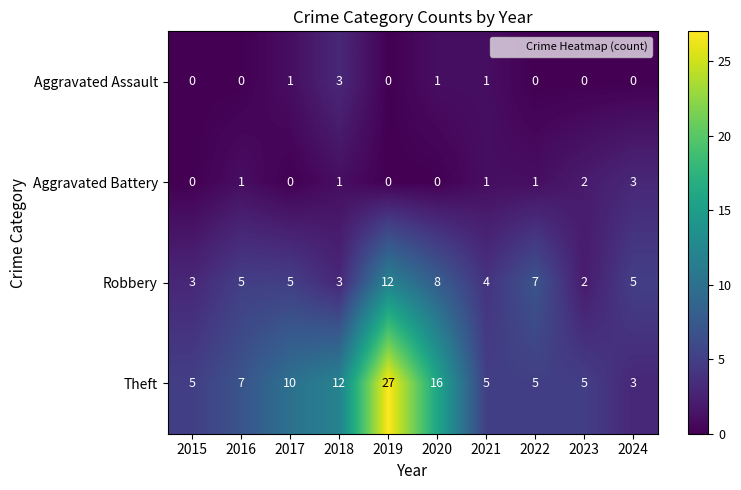

What value does the Robbery series have at 2017, to the nearest 5?

5